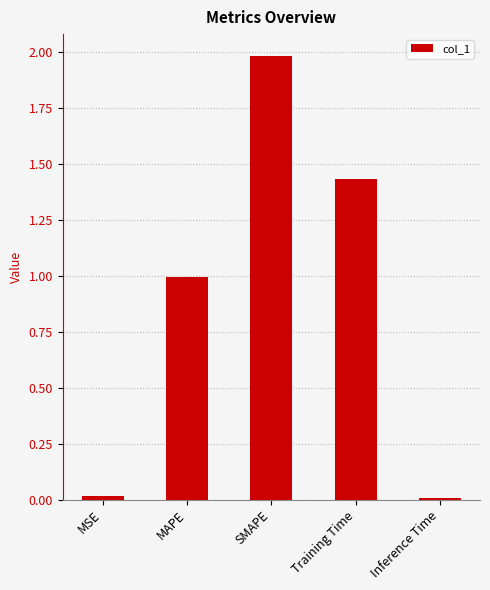

What is the value of the 3rd bar from the left?

2.0